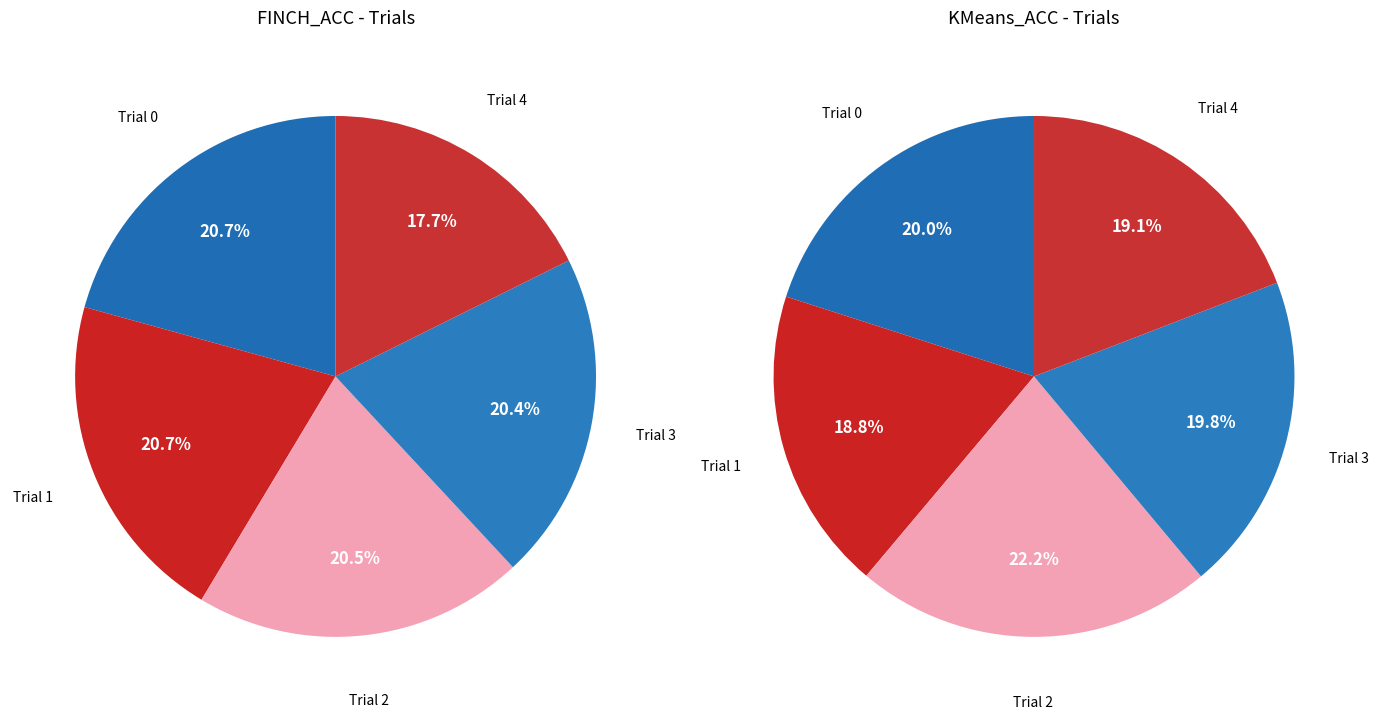

True or false: 4 accounts for 18% of the total.

True